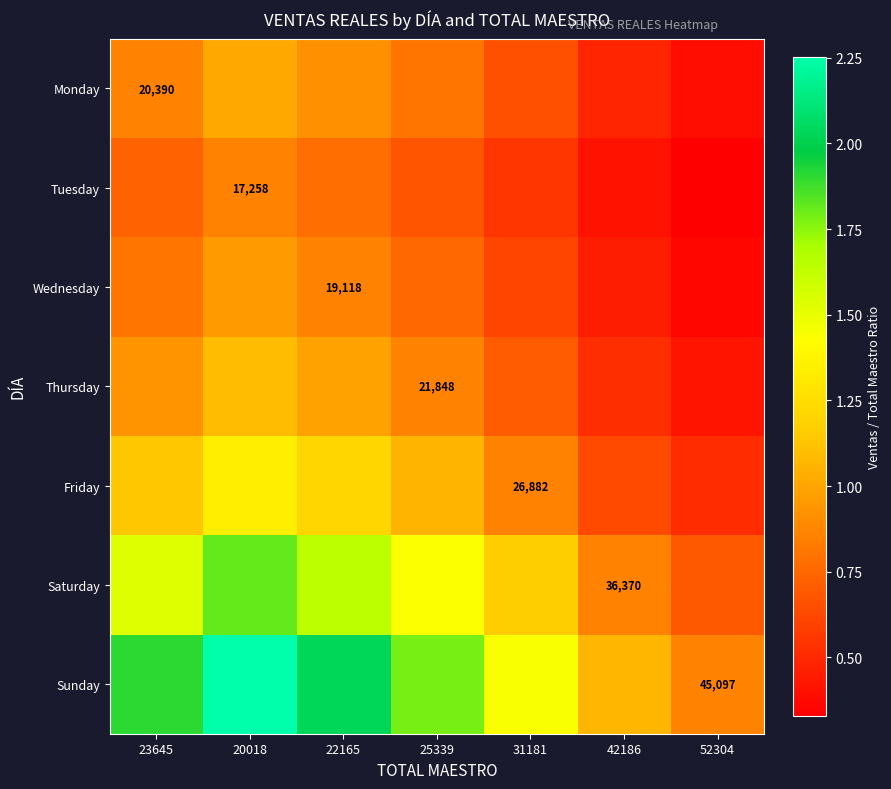

Is the value of Friday at 31181 greater than the value of Sunday at 52304?

No